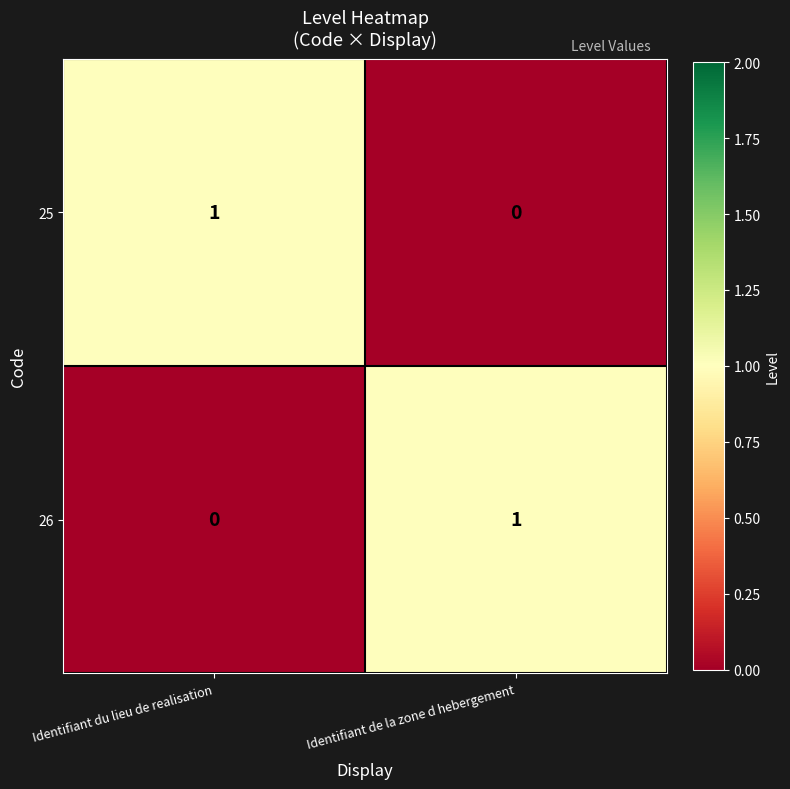

Reading left to right, list all the values displayed in this chart.

25: 1	0
26: 0	1